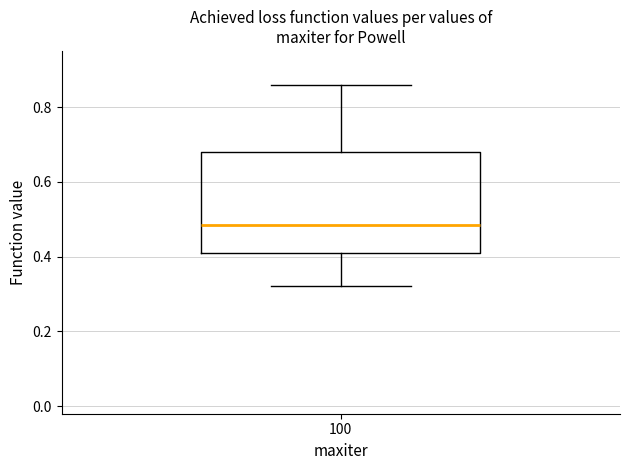

Read this box plot against the y-axis: the position of the median line, the range covered by the box, and the ends of both whiskers. The values are not printed on the chart, so give them approximately, as read against the axis.

median 0.48, box 0.42 to 0.68, whiskers 0.32 to 0.86